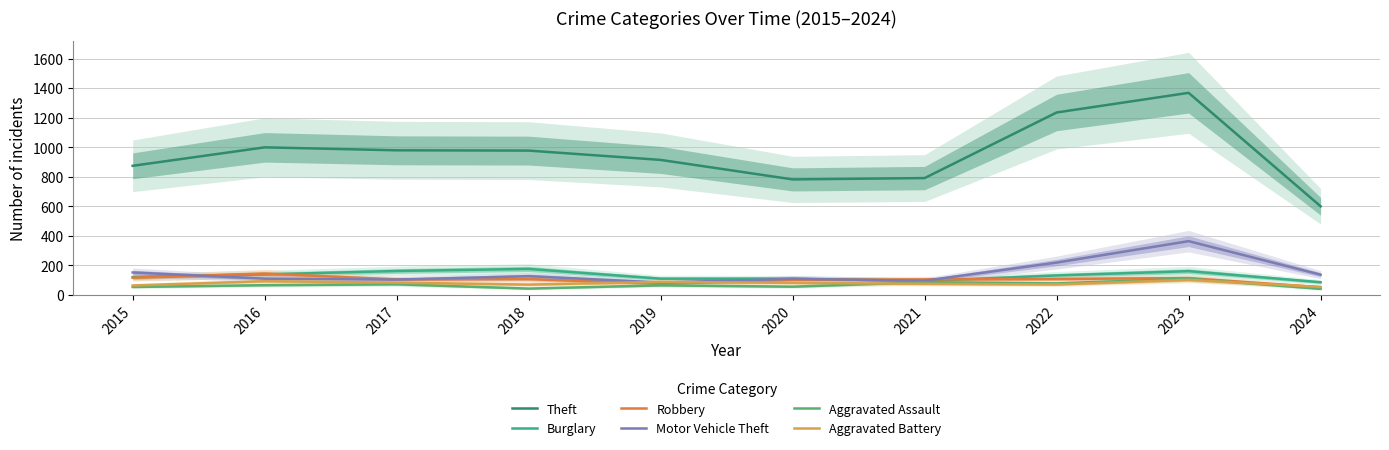

Reading right to left, transcribe all the data shown in this chart.

Theft: 600	1368	1235	791	782	914	977	979	999	874
Burglary: 86	161	132	95	110	110	176	162	139	121
Robbery: 52	114	108	105	102	75	107	105	144	117
Motor Vehicle Theft: 137	364	219	96	109	84	127	104	110	152
Aggravated Assault: 41	110	78	86	56	65	43	72	66	54
Aggravated Battery: 54	102	71	75	82	88	70	83	93	64